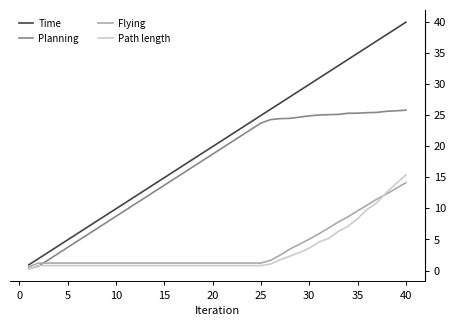

True or false: Flying and Path length cross at least once.

True